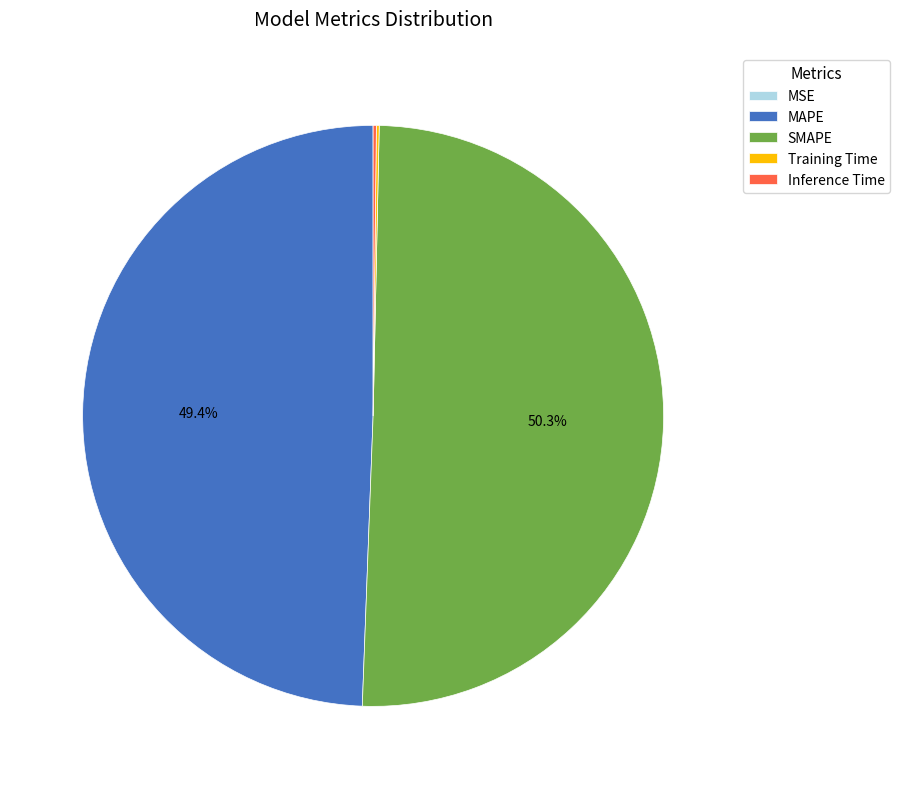

Which category accounts for the majority?

SMAPE